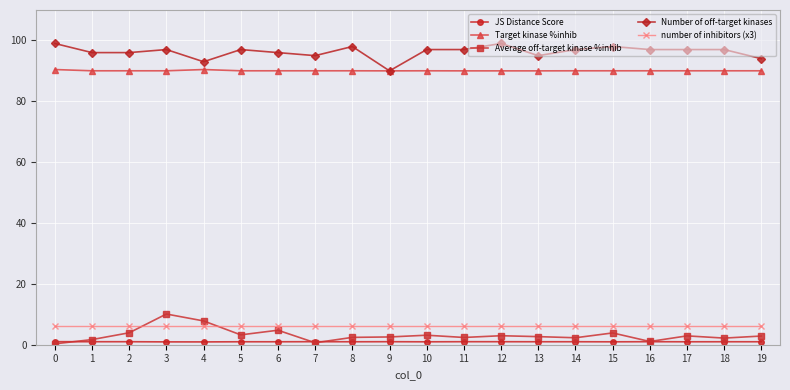

How many distinct data groups are displayed?

5